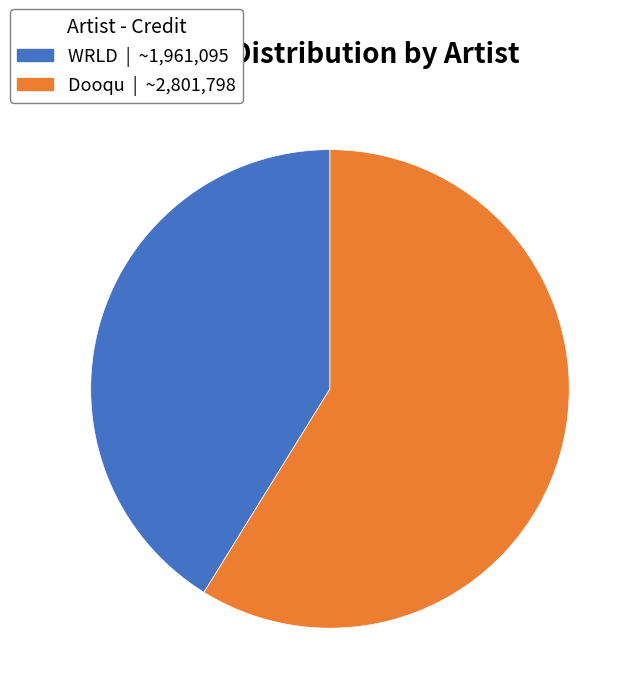

Approximately how many times larger is the value at Dooqu compared to WRLD?

1.4